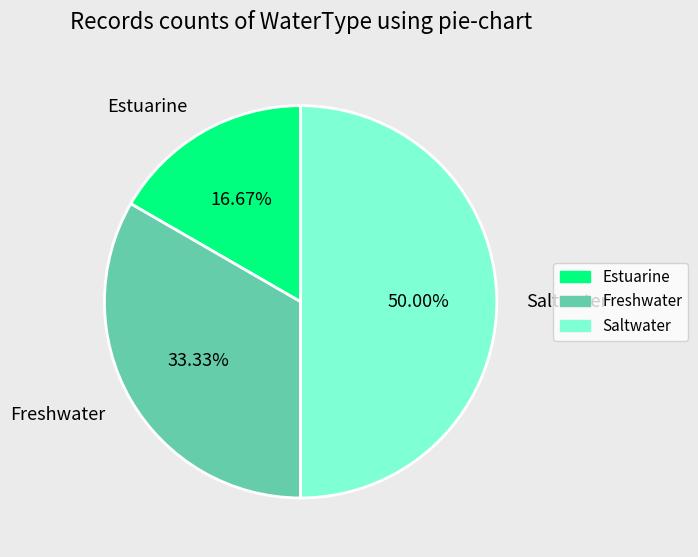

What is the smallest slice in the pie chart?

Estuarine